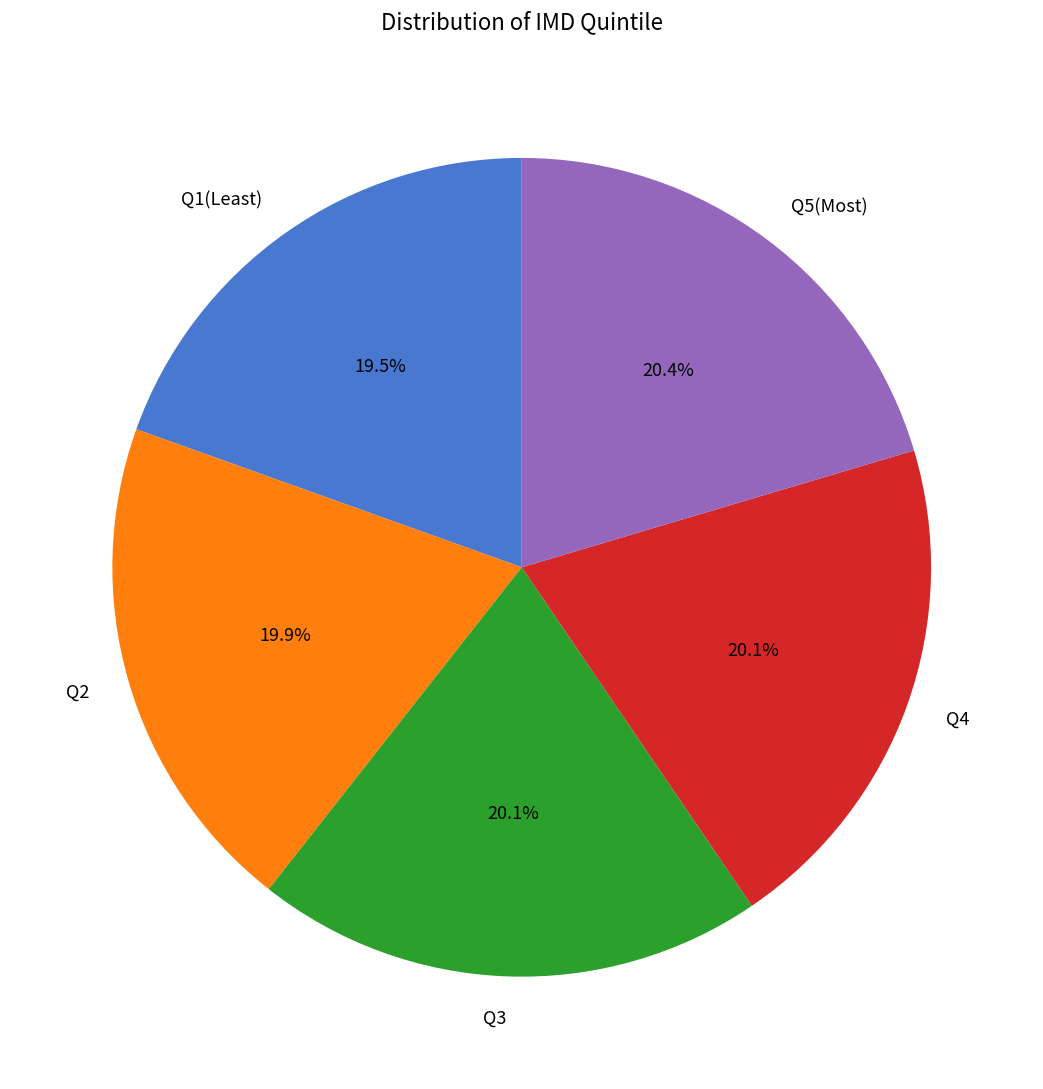

What percentage is the Q5(Most) slice, to the nearest percent?

20%